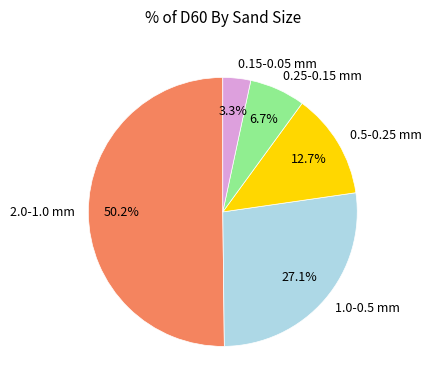

What percentage is NOT represented by 0.25-0.15 mm?

93.3%